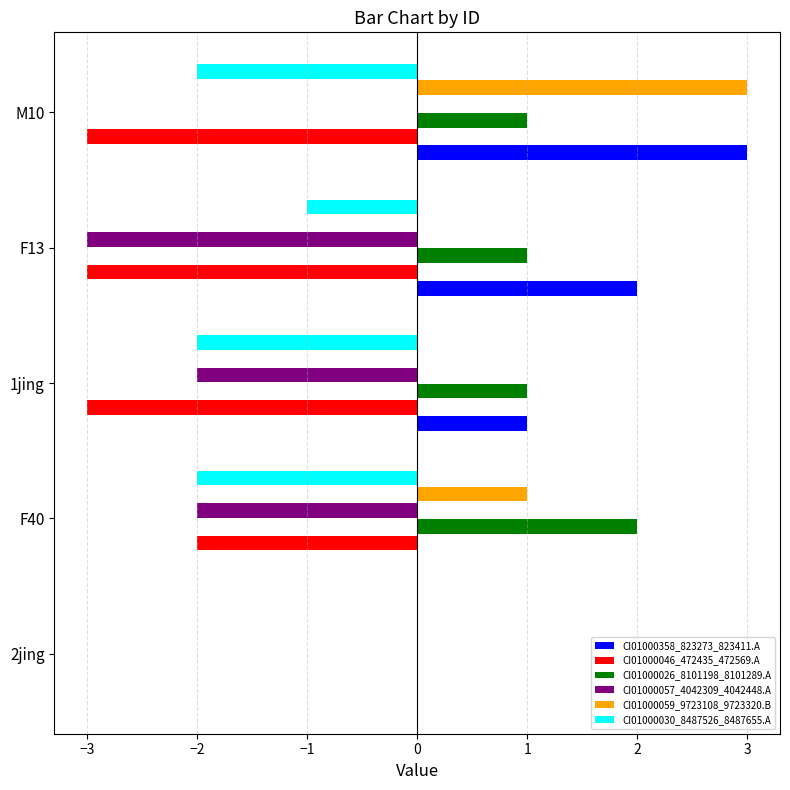

Count the number of categories in the chart.

5